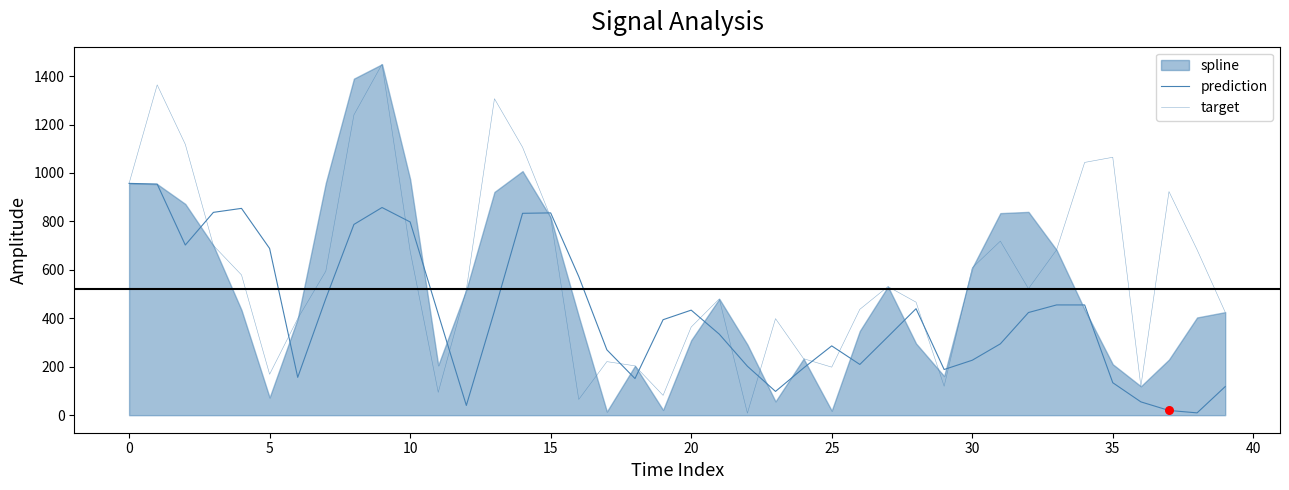

Which series has the largest Y range (max minus min)?

target